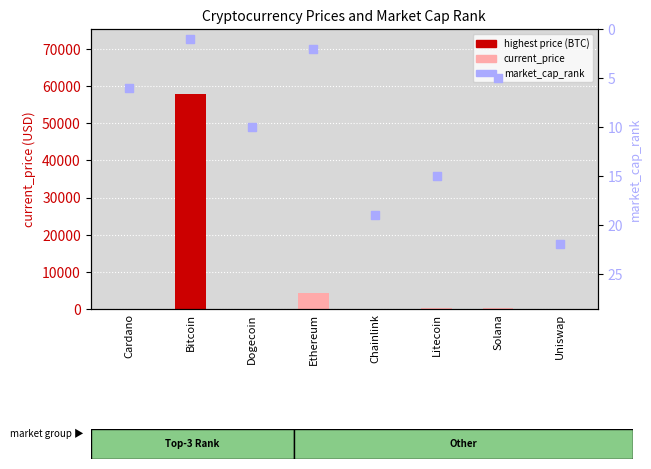

At how many categories does at least one series exceed 52417?

1